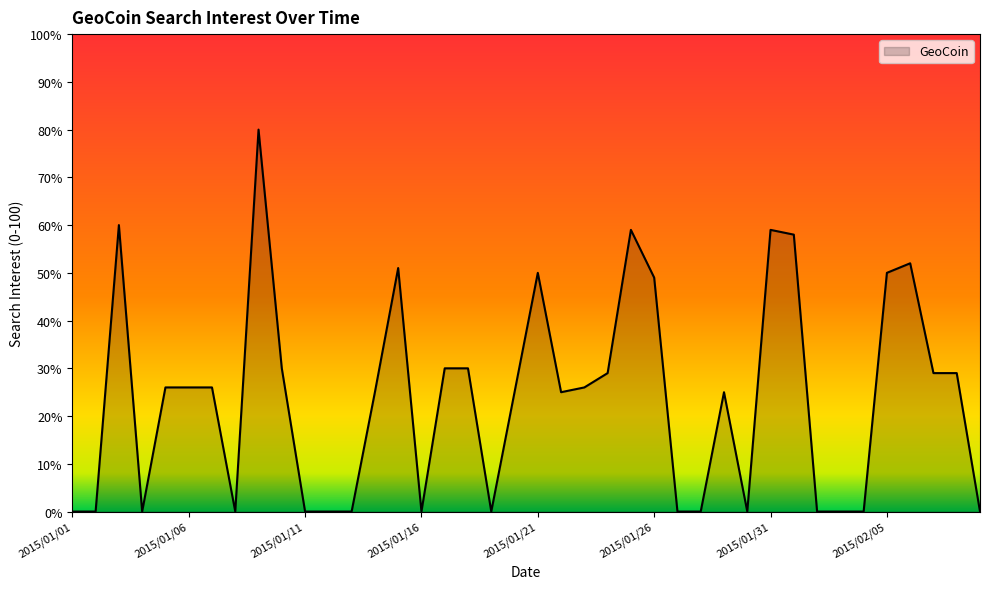

How many categories are shown in the chart?

40